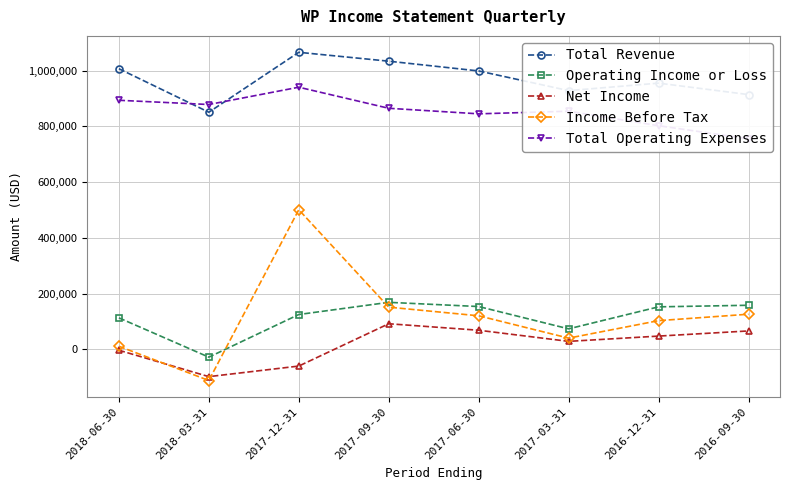

Does the chart display data point markers on the line(s)?

Yes